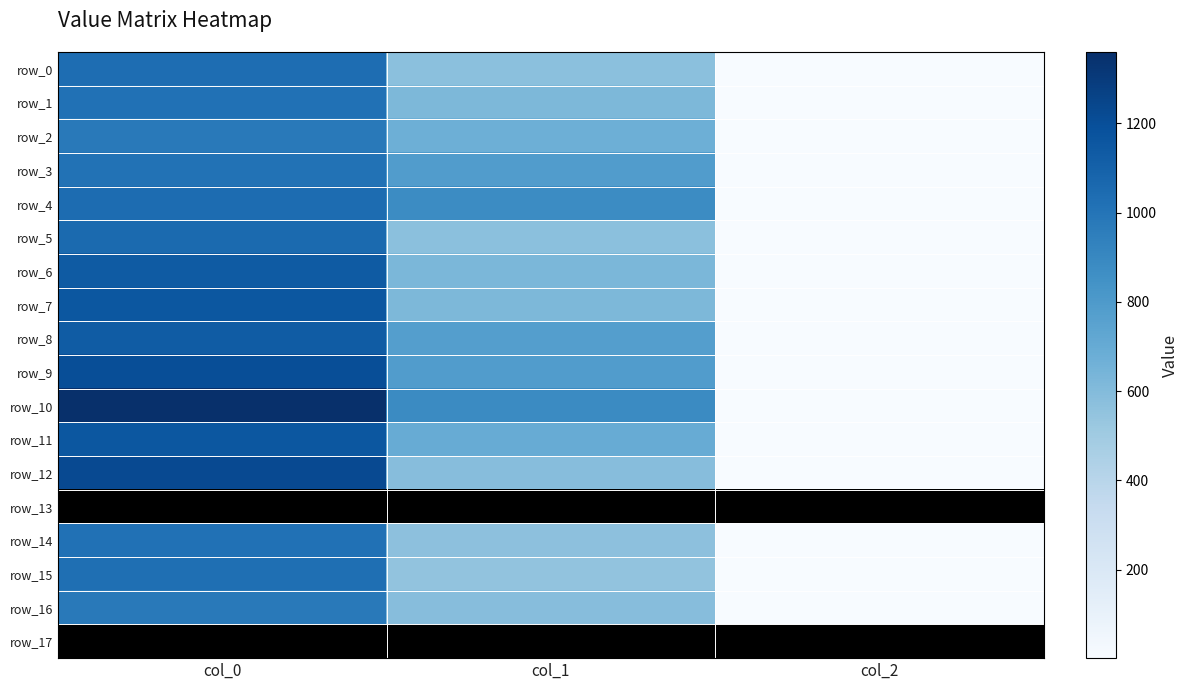

What is the difference between the maximum and minimum values in the row_9 series?

1201.3